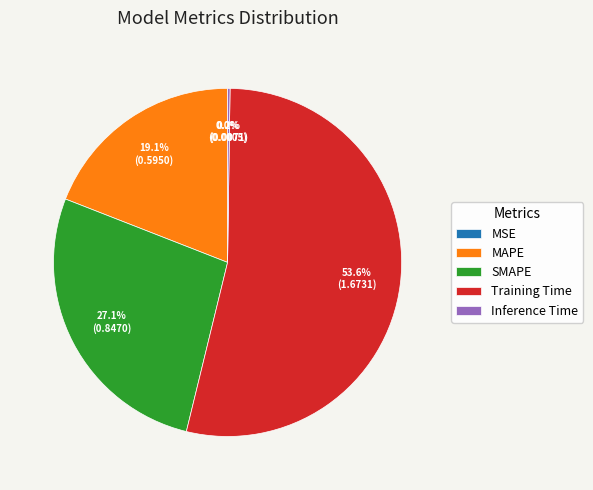

The Training Time slice represents 39% of the pie. True or false?

False